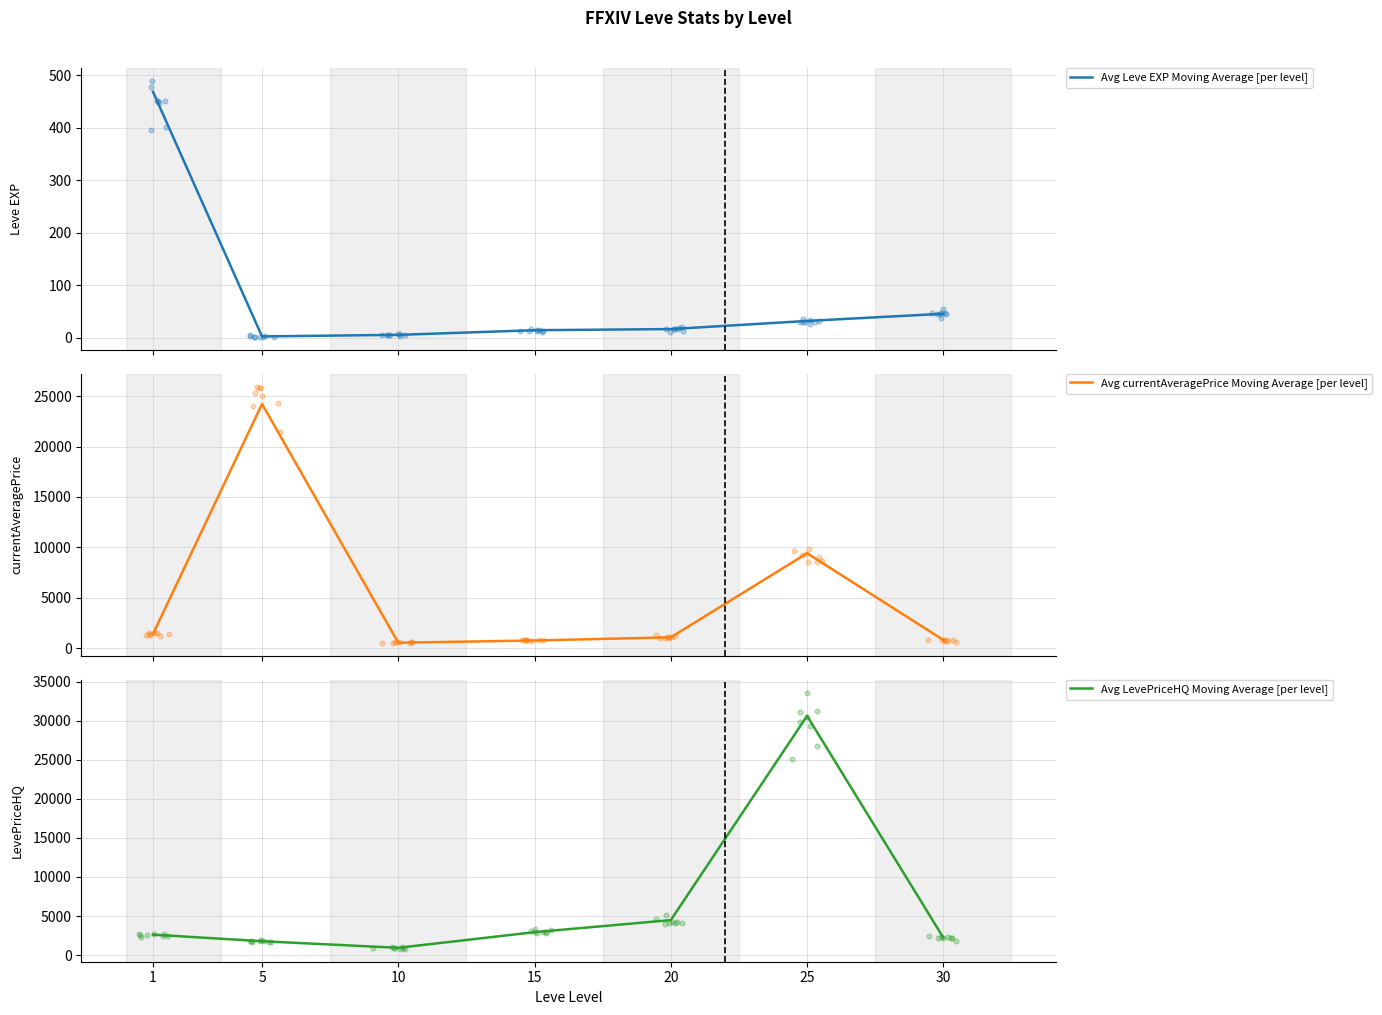

At which category is the sum across all series the highest?

25